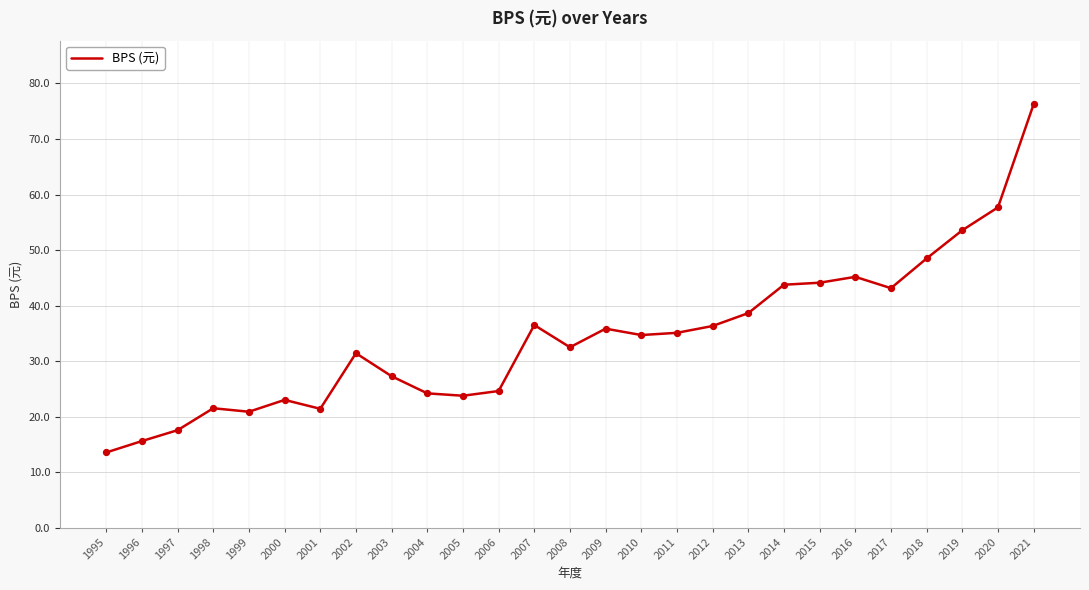

What is the change in value from 2003 to 2004?

-3.1